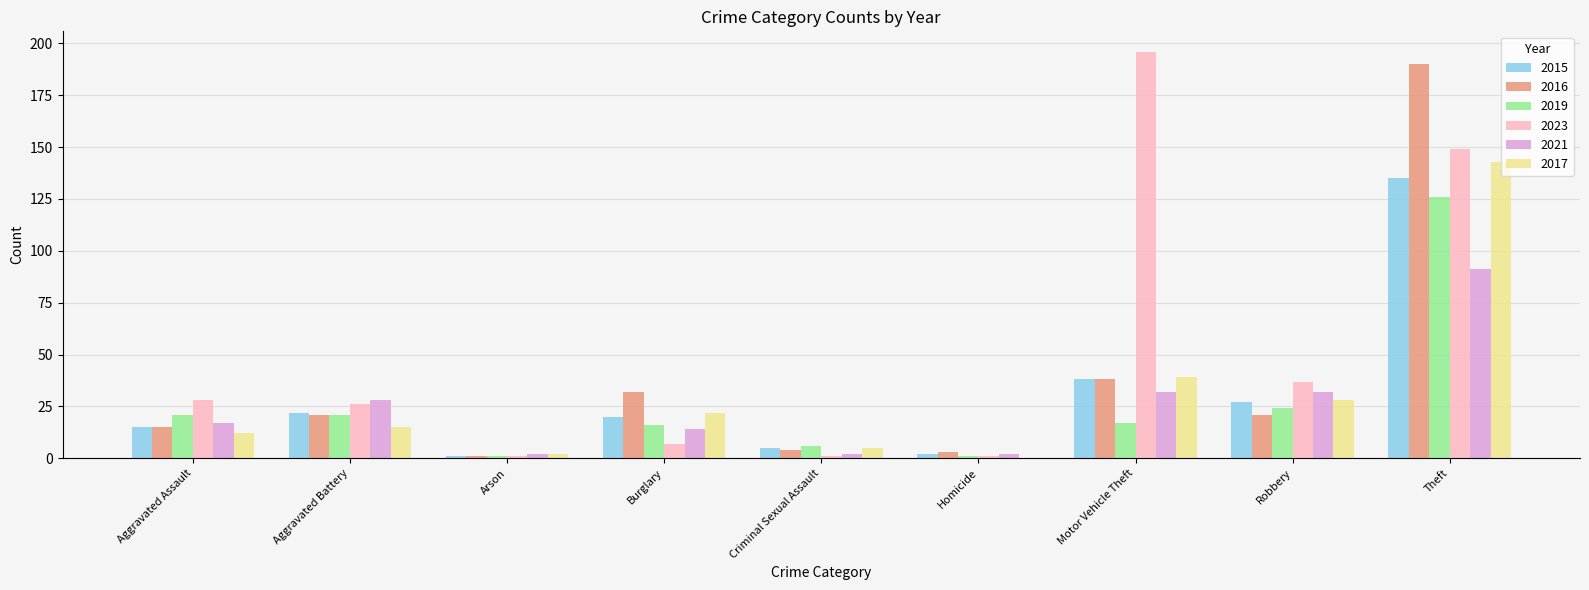

Reading left to right, extract all data points from this chart.

2015: Aggravated Assault=15	Aggravated Battery=22	Arson=1	Burglary=20	Criminal Sexual Assault=5	Homicide=2	Motor Vehicle Theft=38	Robbery=27	Theft=135
2016: Aggravated Assault=15	Aggravated Battery=21	Arson=1	Burglary=32	Criminal Sexual Assault=4	Homicide=3	Motor Vehicle Theft=38	Robbery=21	Theft=190
2019: Aggravated Assault=21	Aggravated Battery=21	Arson=1	Burglary=16	Criminal Sexual Assault=6	Homicide=1	Motor Vehicle Theft=17	Robbery=24	Theft=126
2023: Aggravated Assault=28	Aggravated Battery=26	Arson=1	Burglary=7	Criminal Sexual Assault=1	Homicide=1	Motor Vehicle Theft=196	Robbery=37	Theft=149
2021: Aggravated Assault=17	Aggravated Battery=28	Arson=2	Burglary=14	Criminal Sexual Assault=2	Homicide=2	Motor Vehicle Theft=32	Robbery=32	Theft=91
2017: Aggravated Assault=12	Aggravated Battery=15	Arson=2	Burglary=22	Criminal Sexual Assault=5	Homicide=0	Motor Vehicle Theft=39	Robbery=28	Theft=143